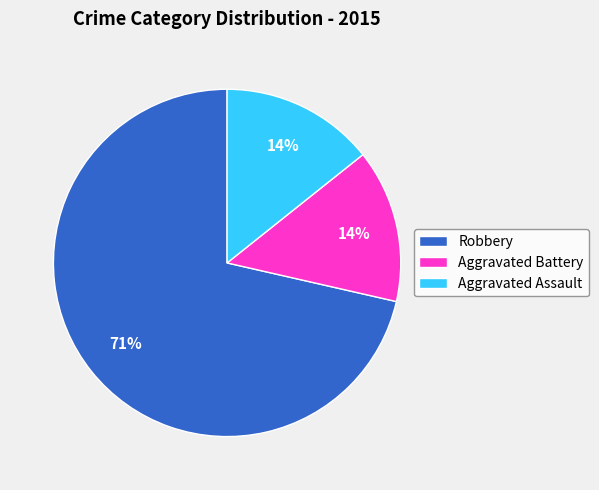

To the nearest percent, what is the average slice percentage?

33%